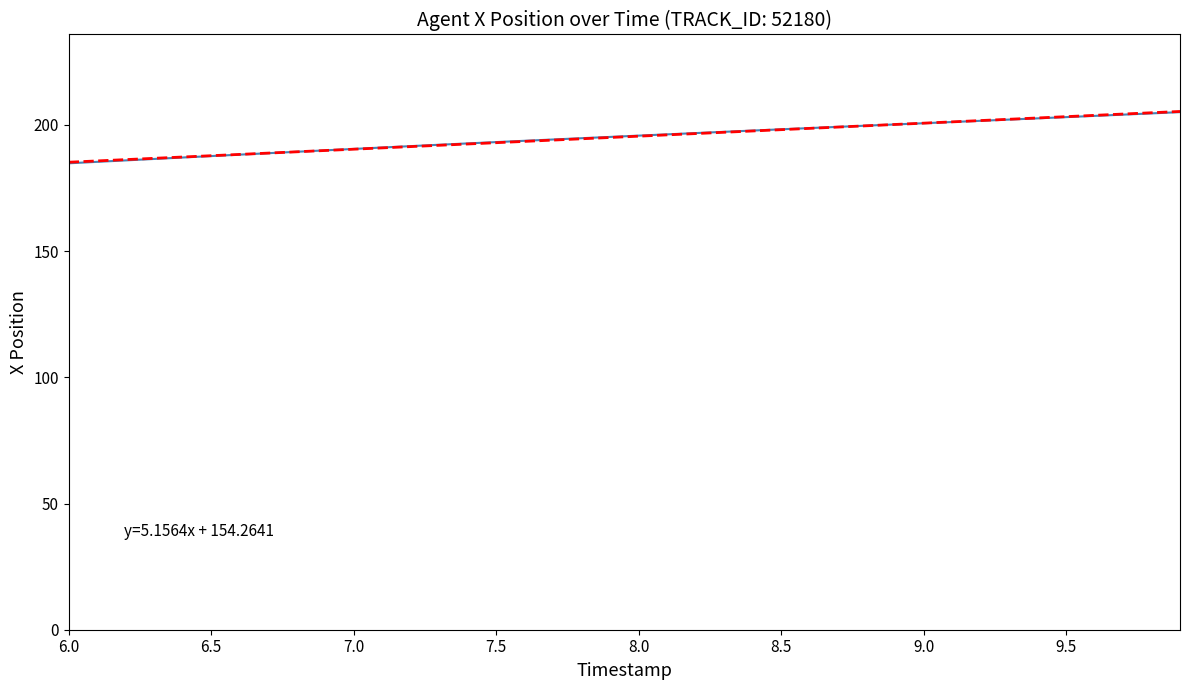

What is the smallest value displayed?

184.8